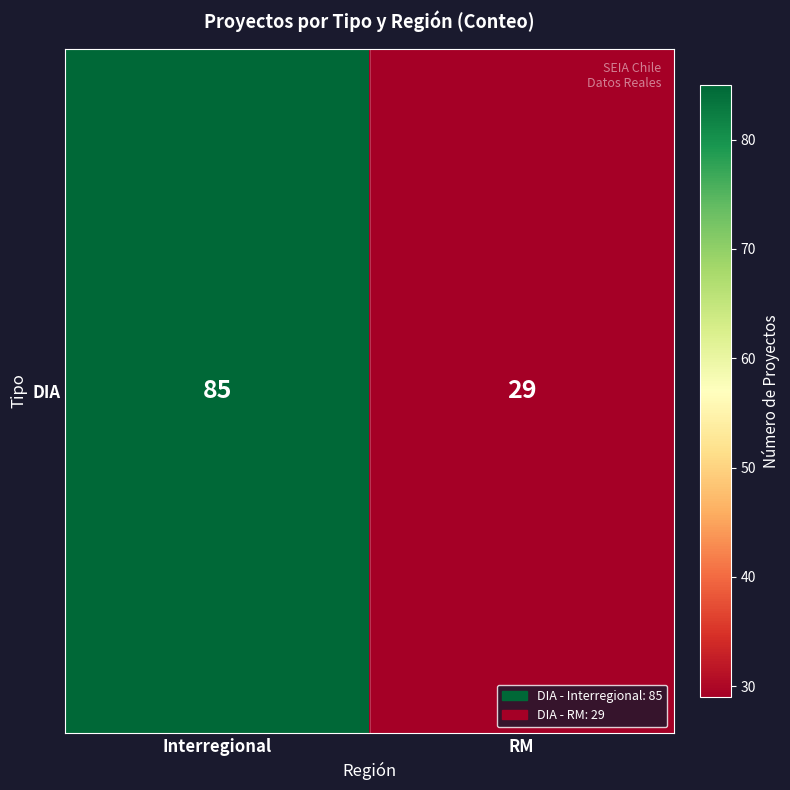

What is the difference between the values at RM and Interregional?

56